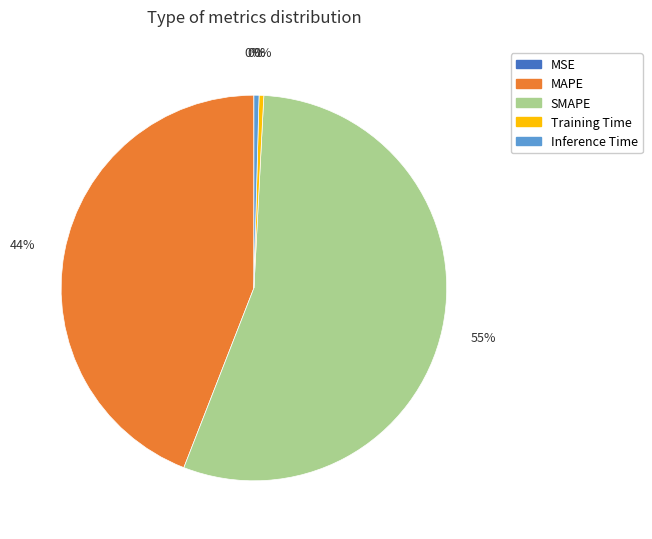

True or false: MAPE accounts for 44% of the total.

True